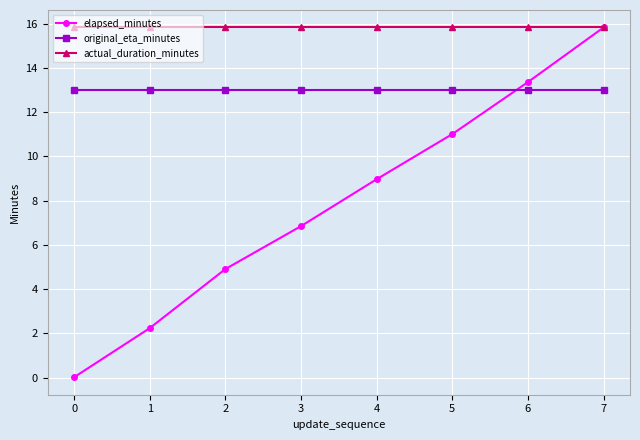

How many lines are shown in the chart?

3